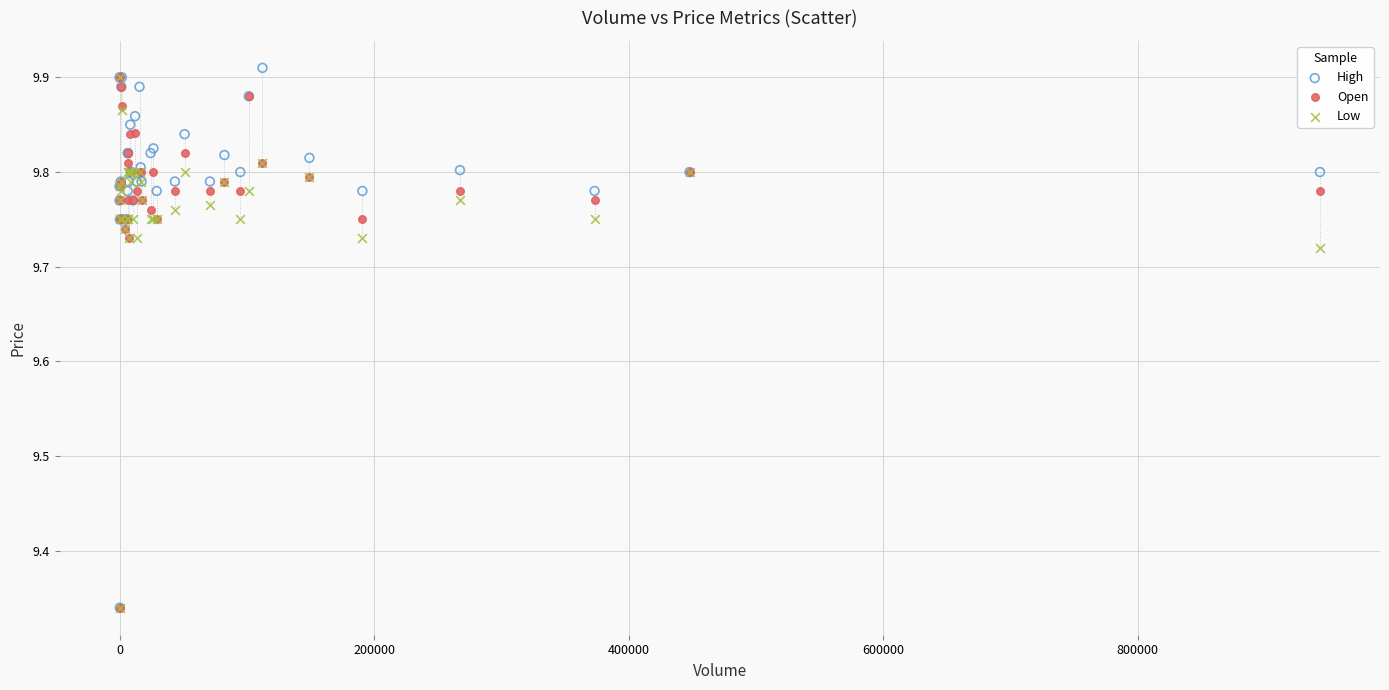

What are all the series names shown in the legend?

High, Open, Low